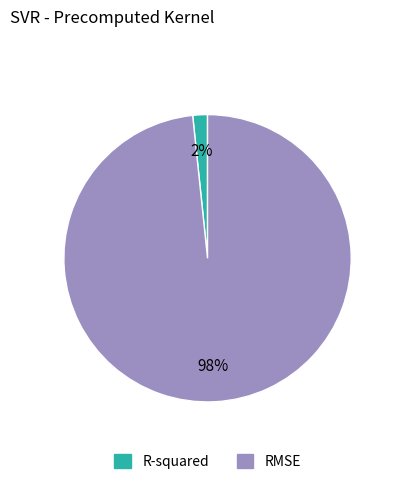

Rank the categories by value from lowest to highest.

R-squared, RMSE